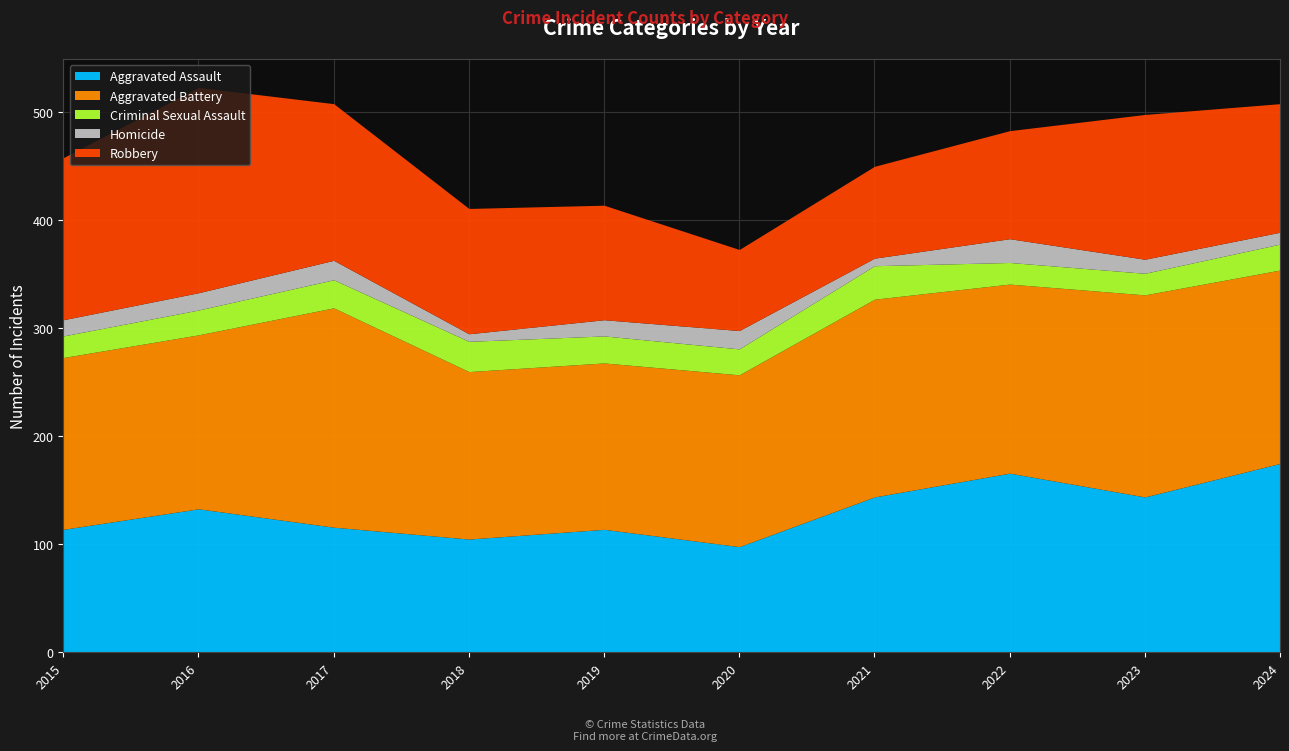

How many lines are shown in the chart?

5